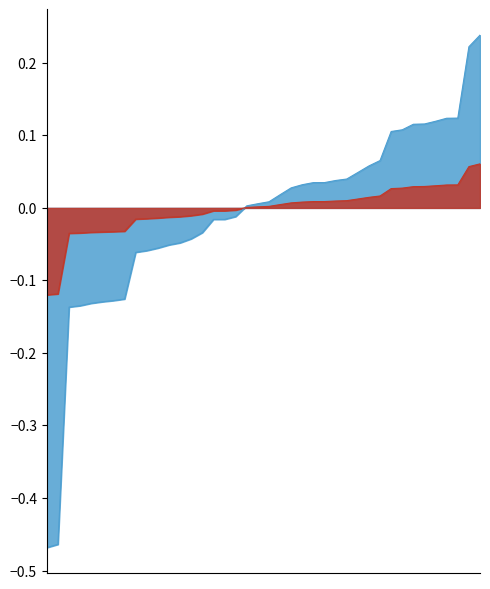

Rank the series by their average value, from lowest to highest.

P_in, Q_in